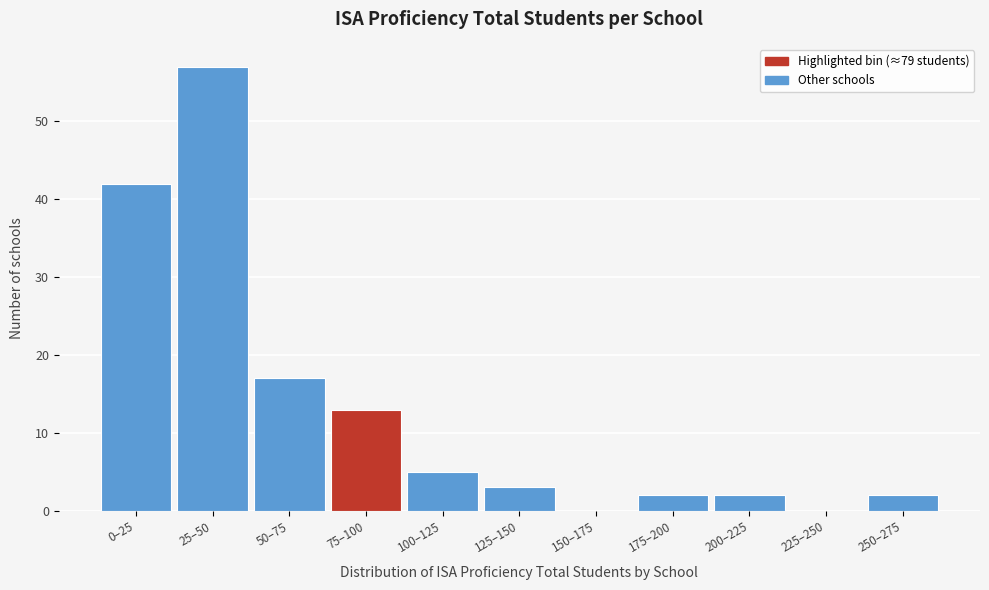

Reading left to right, what are all the values shown in this chart?

0–25=42	25–50=57	50–75=17	75–100=13	100–125=5	125–150=3	150–175=0	175–200=2	200–225=2	225–250=0	250–275=2